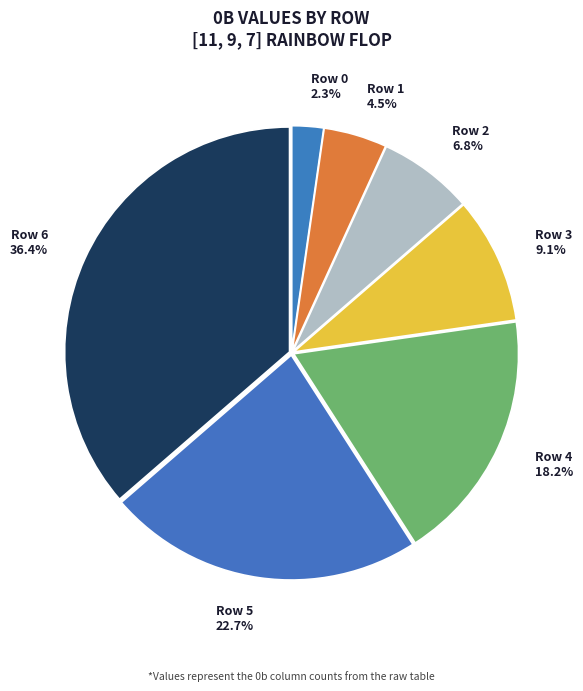

Between Row 3 and Row 6, which is larger?

Row 6